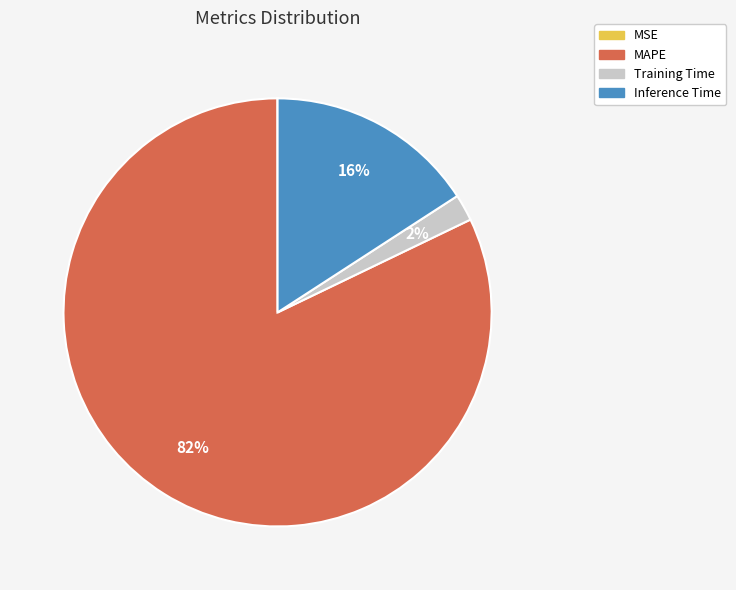

To the nearest percent, what is the combined percentage of Training Time and MAPE?

84%